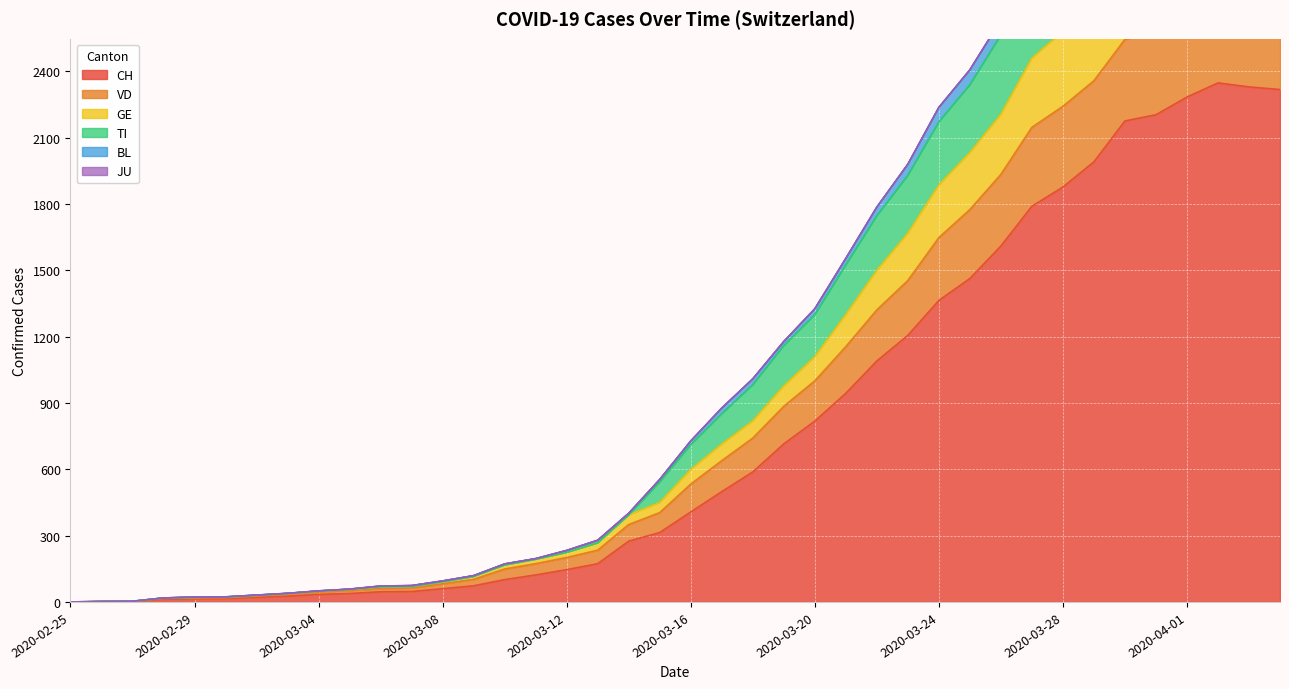

Which has a higher value, 2020-03-28 or 2020-03-25?

2020-03-28